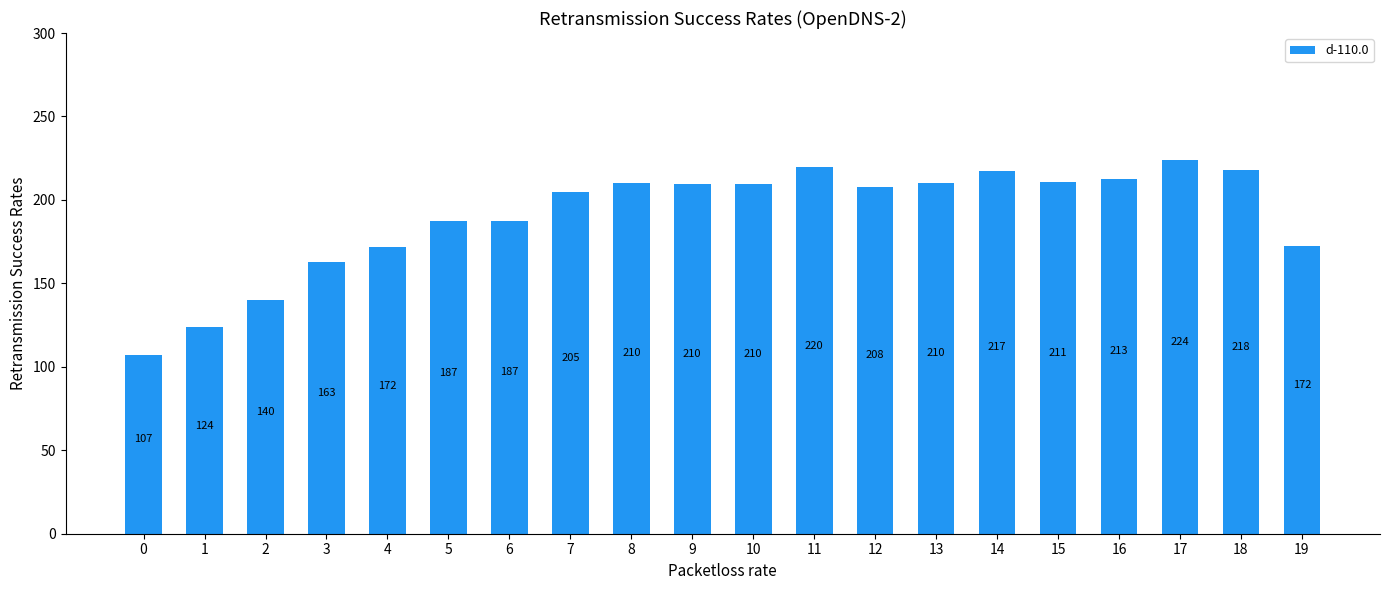

What is the value of the 8th bar from the left?

204.7